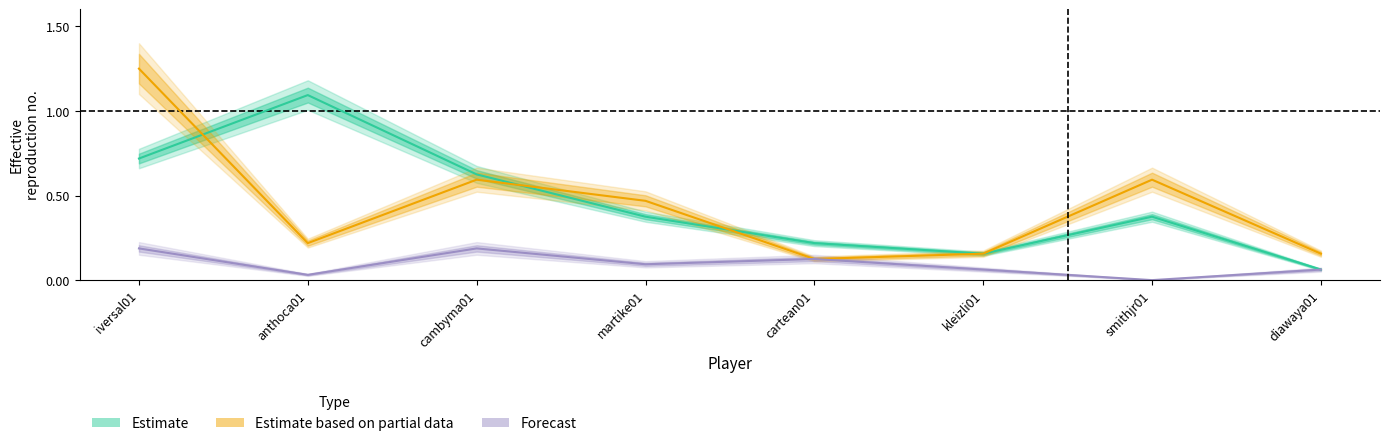

At which label is Estimate closest to 0?

diawaya01